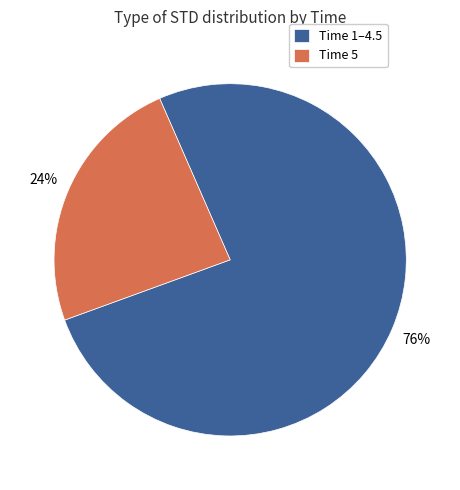

What is the smallest slice in the pie chart?

Time 5